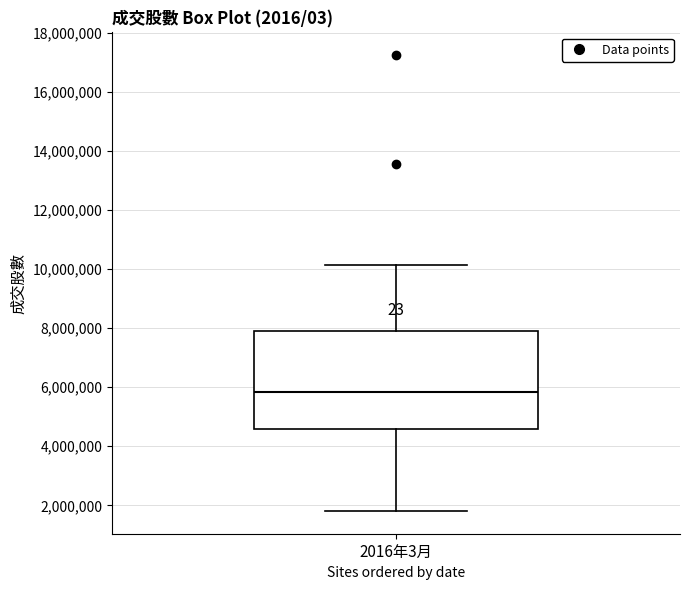

Read this box plot against the y-axis: the position of the median line, the range covered by the box, and the ends of both whiskers. The values are not printed on the chart, so give them approximately, as read against the axis.

median 5800000, box 4600000 to 8000000, whiskers 1800000 to 10200000